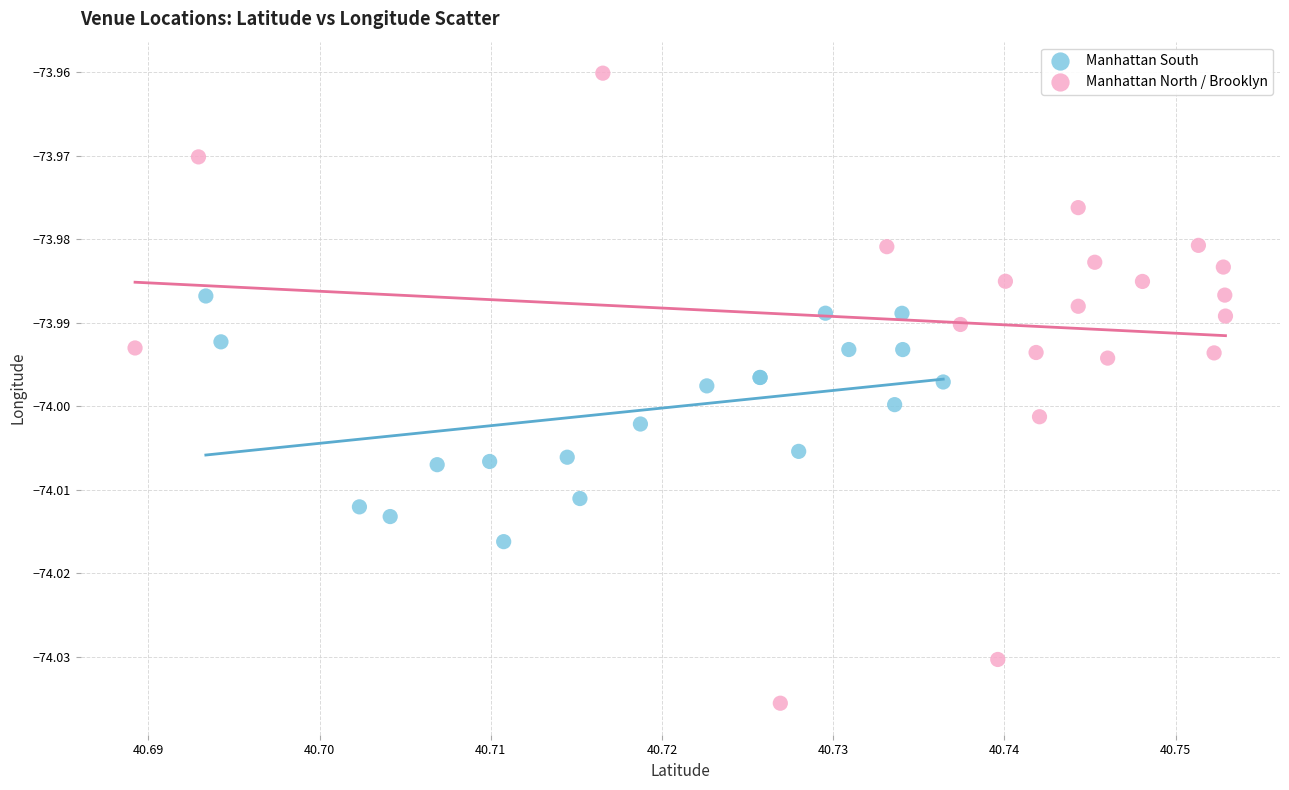

Which series reaches the minimum Y coordinate?

Manhattan North / Brooklyn